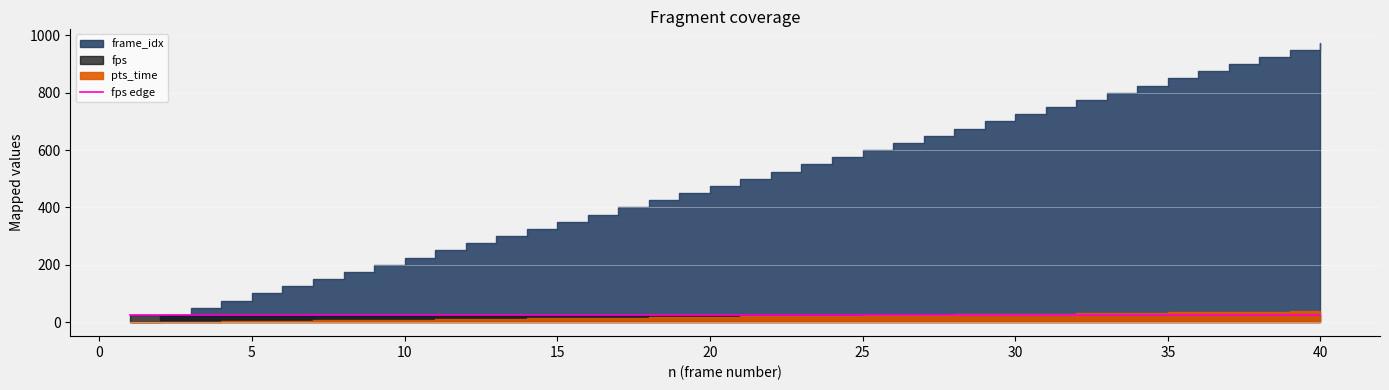

True or false: frame_idx and pts_time cross at least once.

False